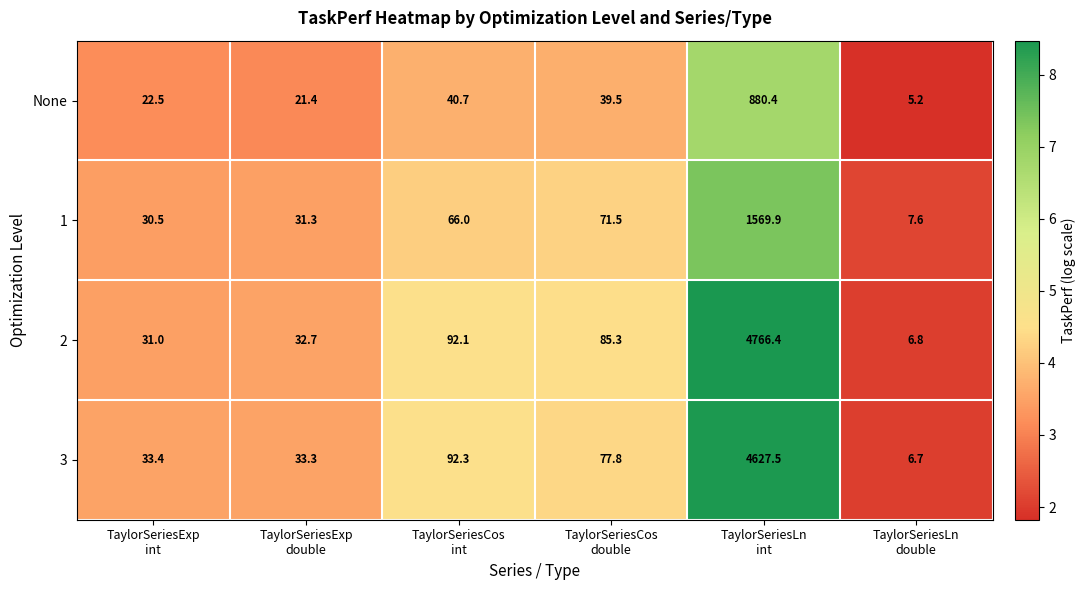

Reading left to right, extract all data points from this chart.

None: 22.5	21.4	40.7	39.5	880.4	5.2
1: 30.5	31.3	66.0	71.5	1569.9	7.6
2: 31.0	32.7	92.1	85.3	4766.4	6.8
3: 33.4	33.3	92.3	77.8	4627.5	6.7